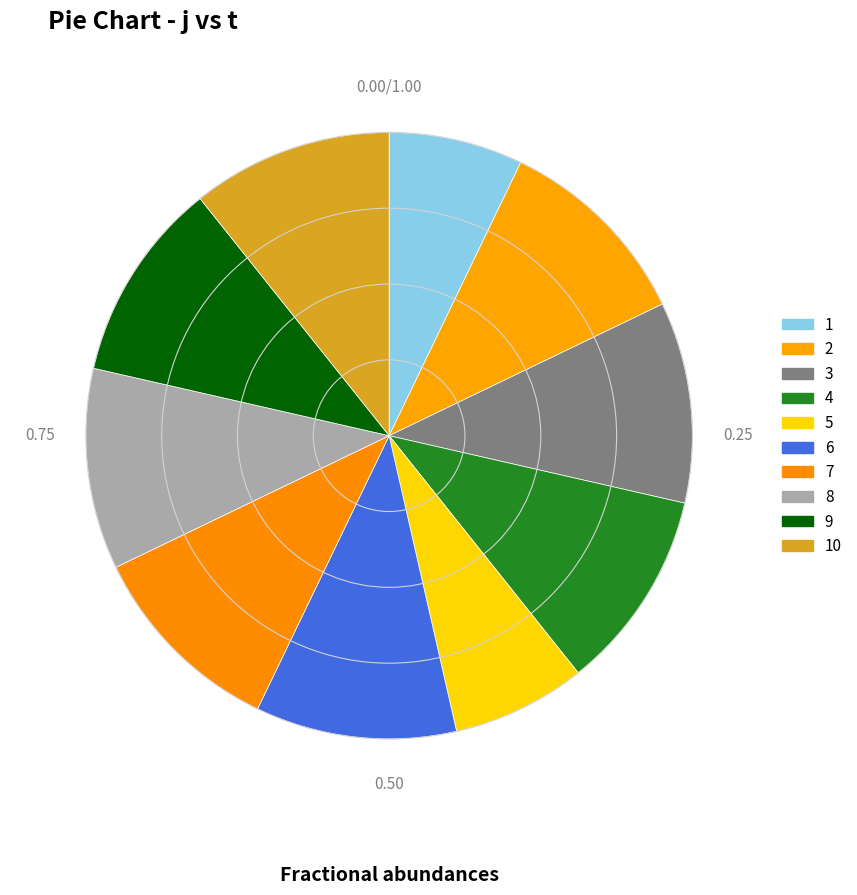

Is there any slice that represents more than half of the pie?

No